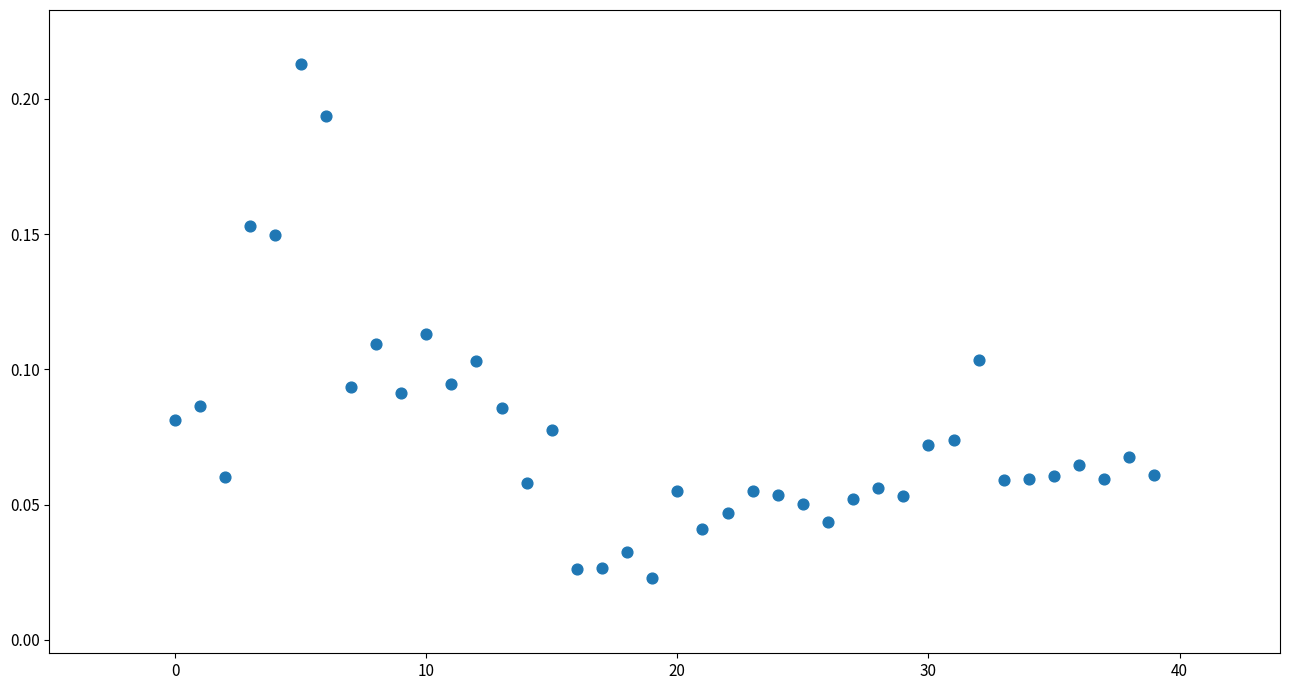

How many points are shown in the scatter plot?

40